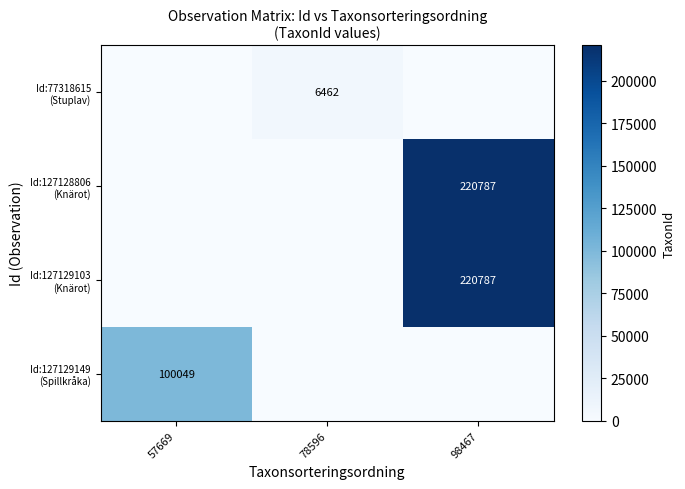

List the labels in order of row_0 value, smallest first.

57669, 98467, 78596